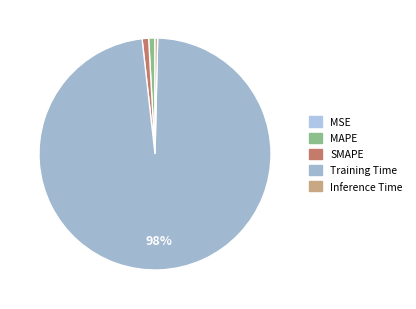

Is there any slice that represents more than half of the pie?

Yes